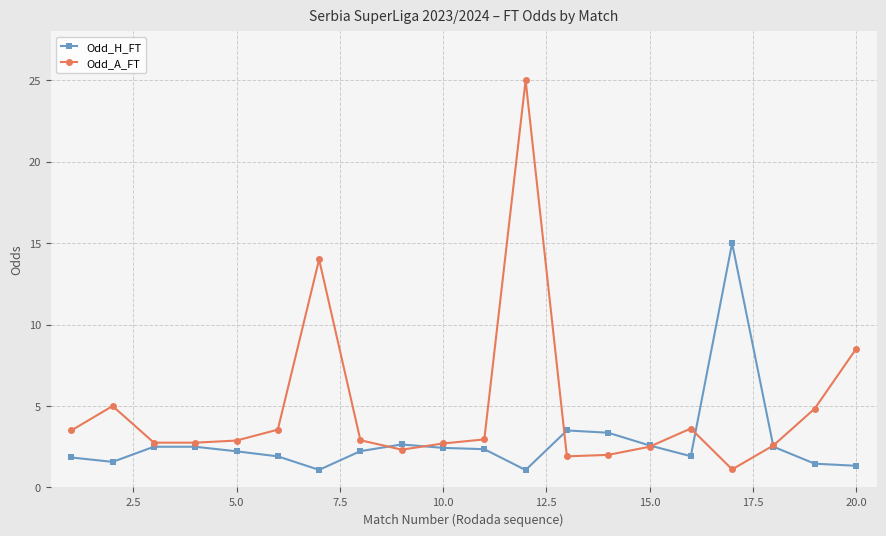

Which series has the largest total across all categories?

Odd_A_FT